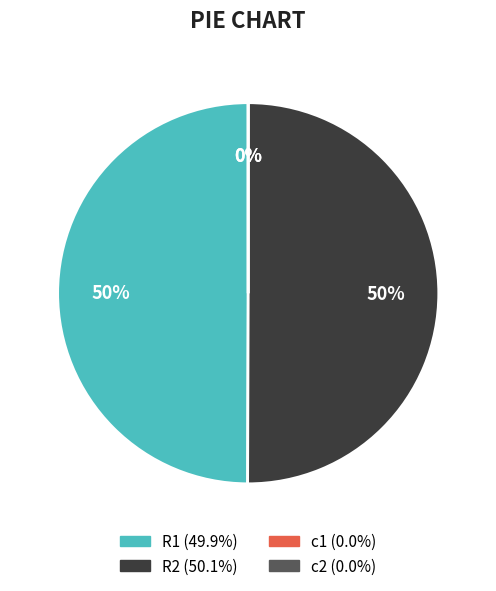

How many slices are in this pie chart?

4